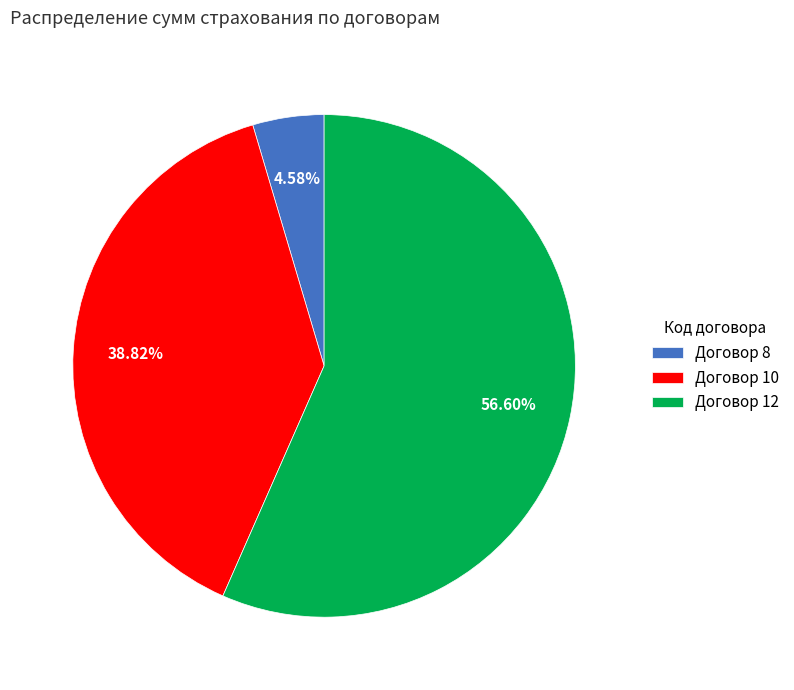

Is the sum of Договор 8 and Договор 12 greater than half?

Yes